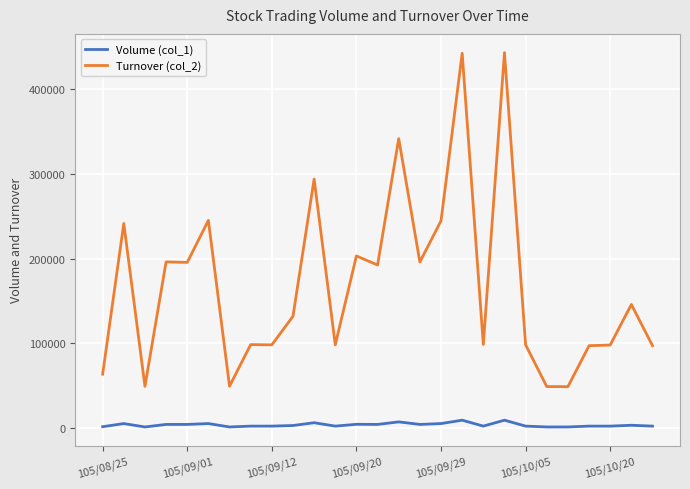

Which series has the widest spread of values?

Turnover (col_2)